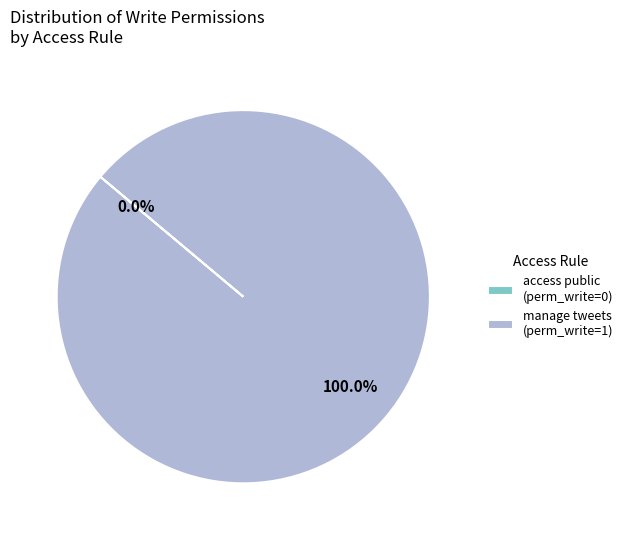

Which slice is the largest?

access_website_twitter_tweet_manage